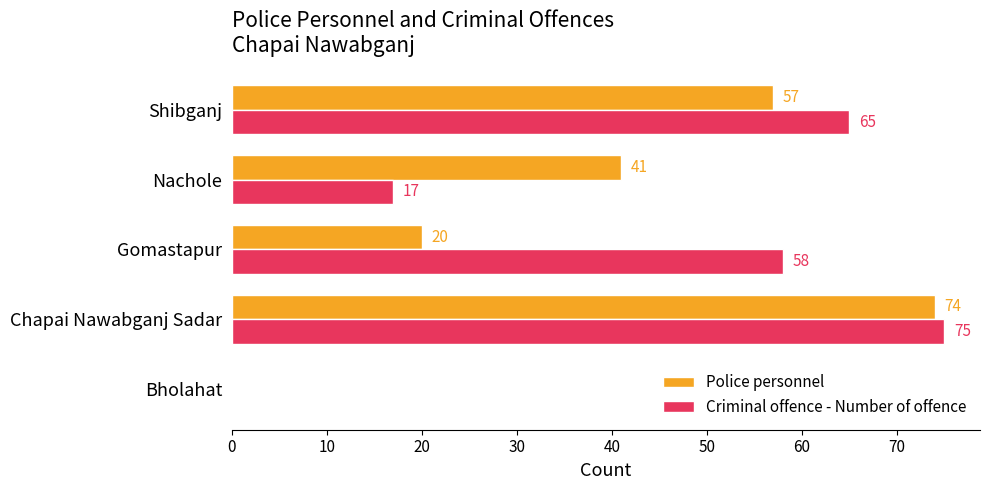

Where is Police personnel nearest to the value 37?

Nachole